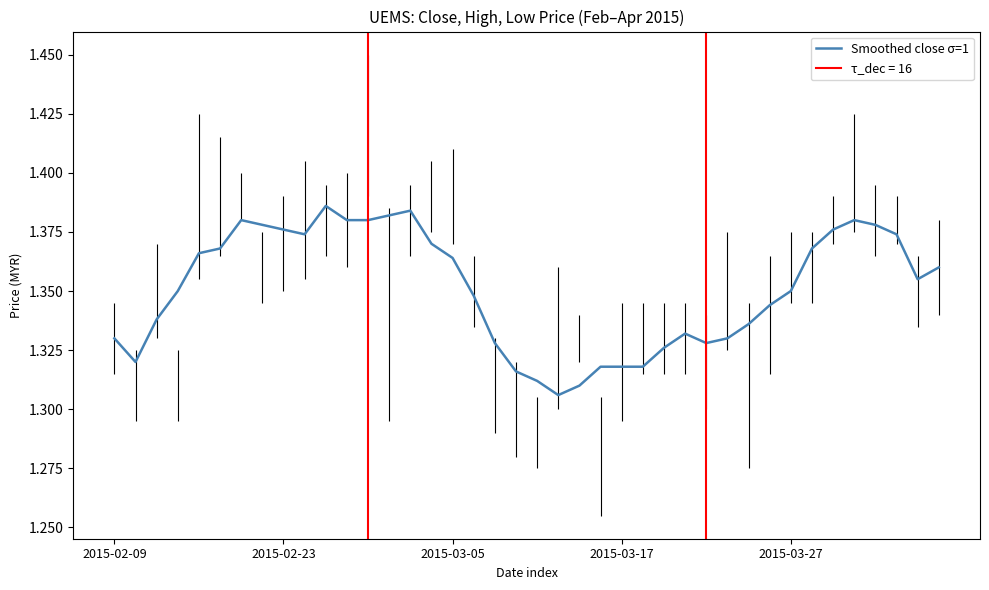

Is it true that the value at 5 is 1.4?

True